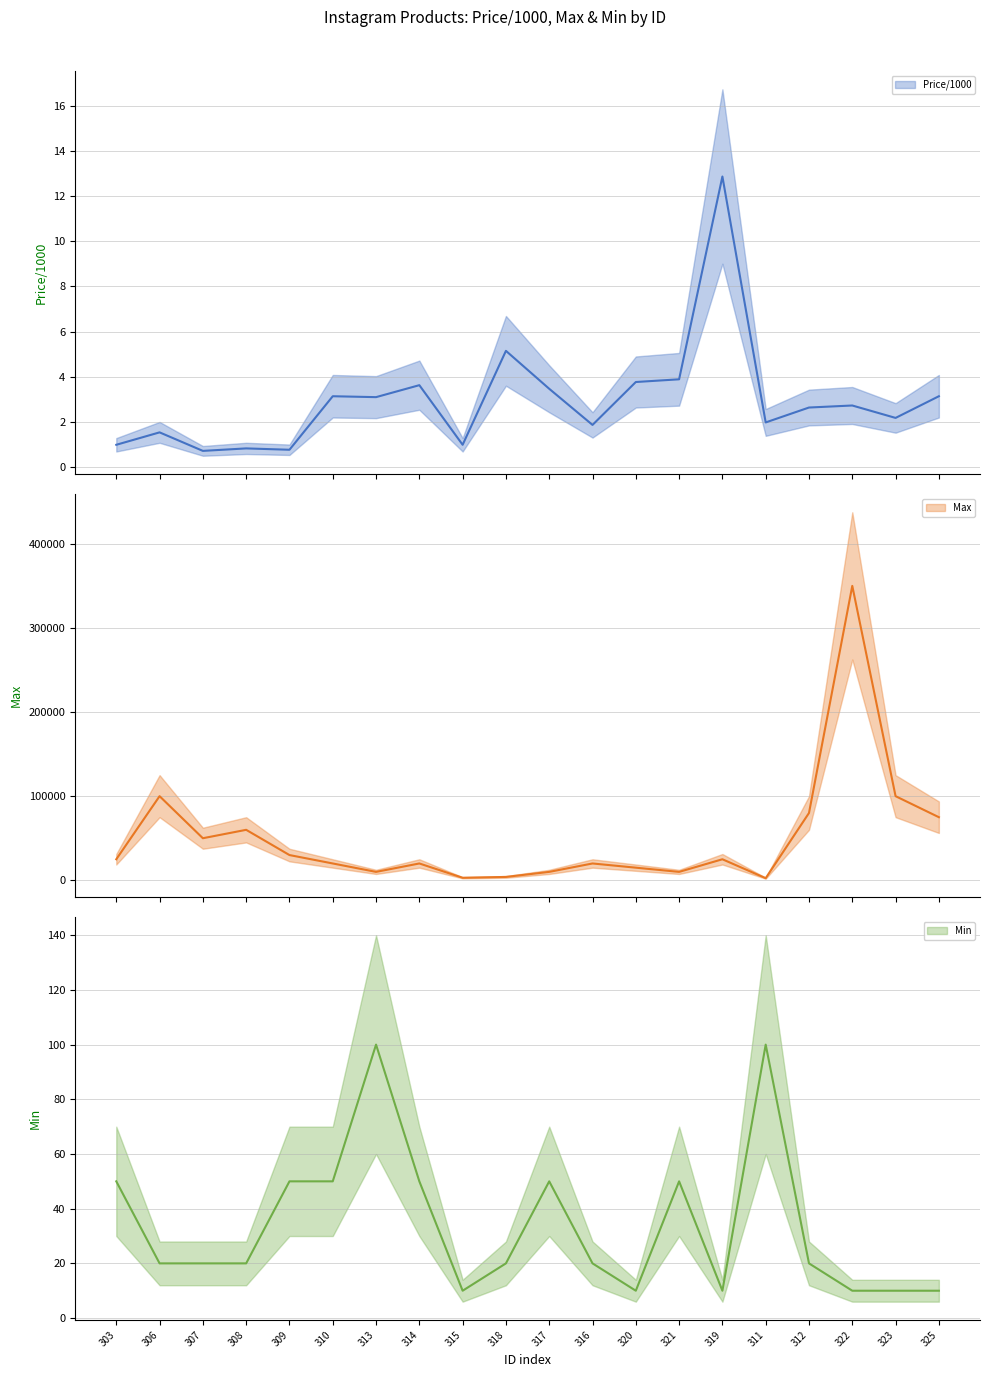

What is the label of the 20th point from the left?

325